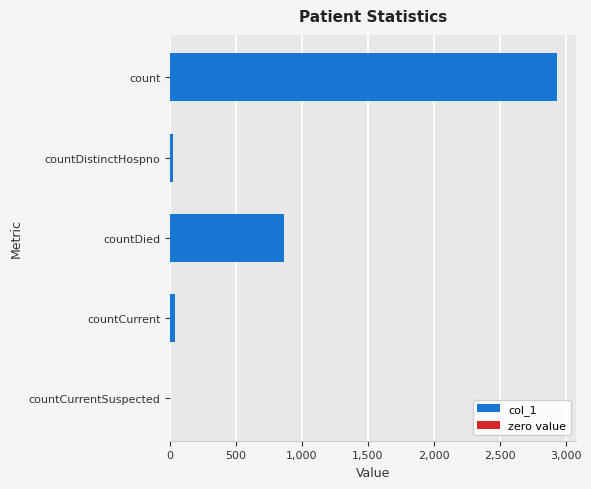

The chart shows a value of 1391 at countDied. True or false?

False